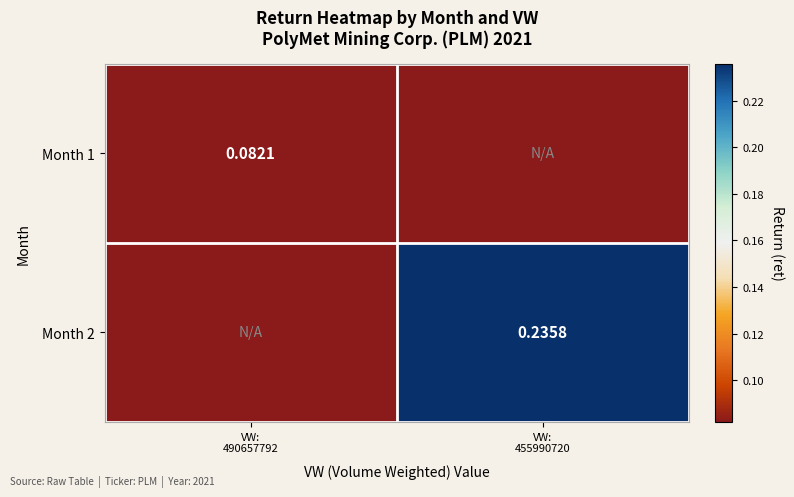

List the series in order of their peak value, highest first.

Month 2, Month 1